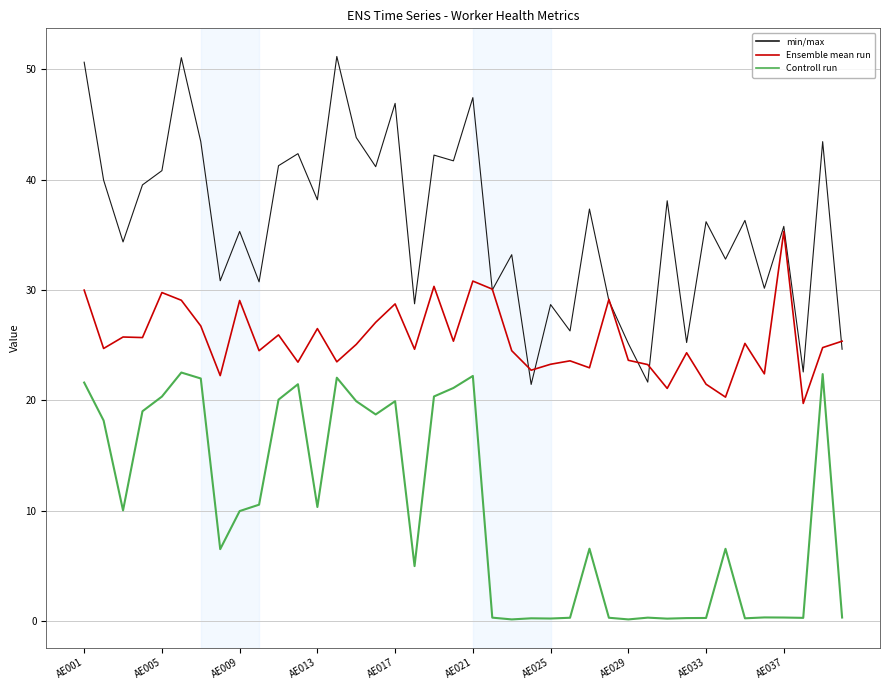

What is the greatest value displayed?

51.2